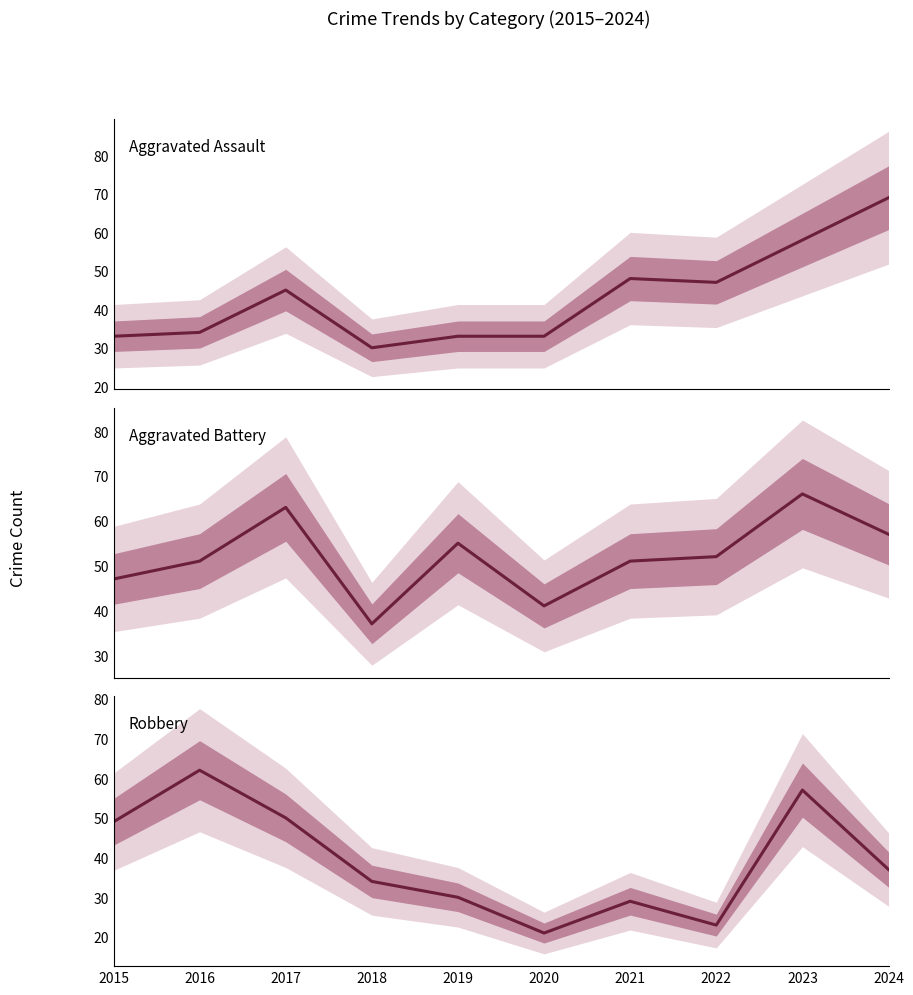

What is the difference between the highest and lowest values at 2015?

16